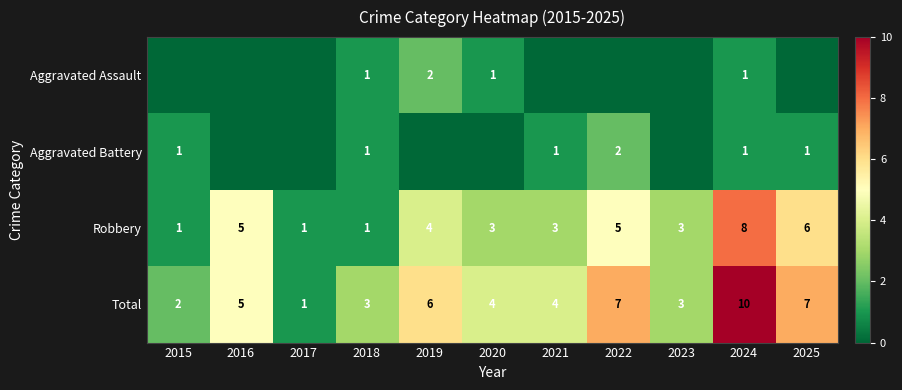

At how many categories does at least one series exceed 2?

9